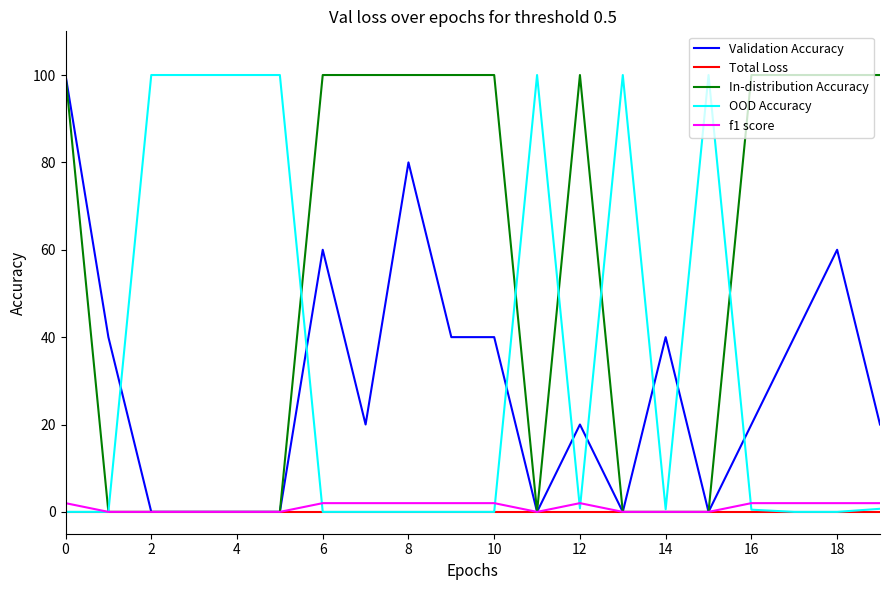

Does the chart display data point markers on the line(s)?

No